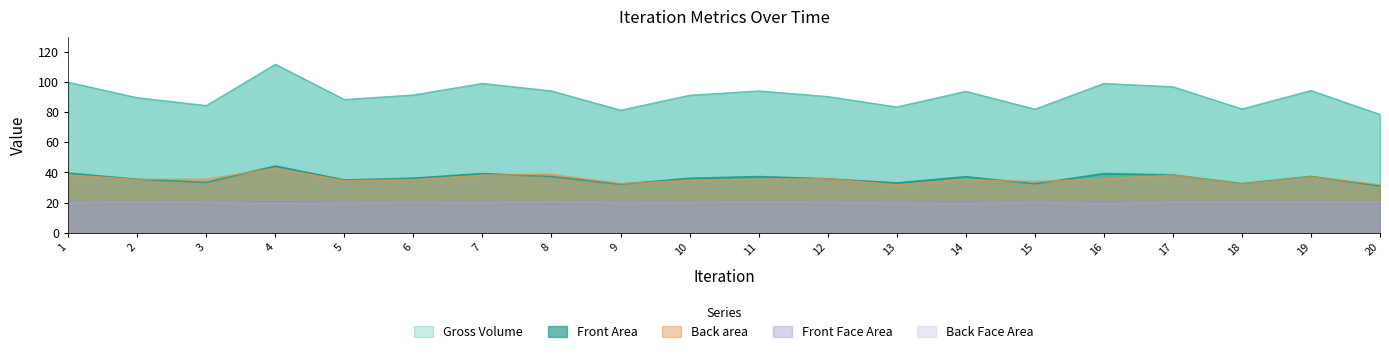

At which category is the sum across all series the highest?

4